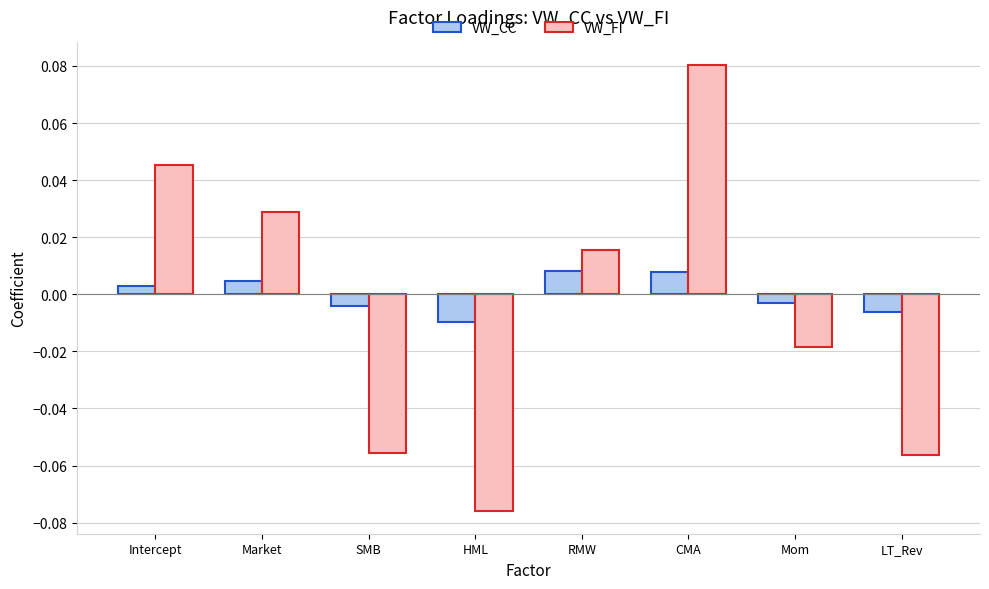

How many bars are there in each group?

2